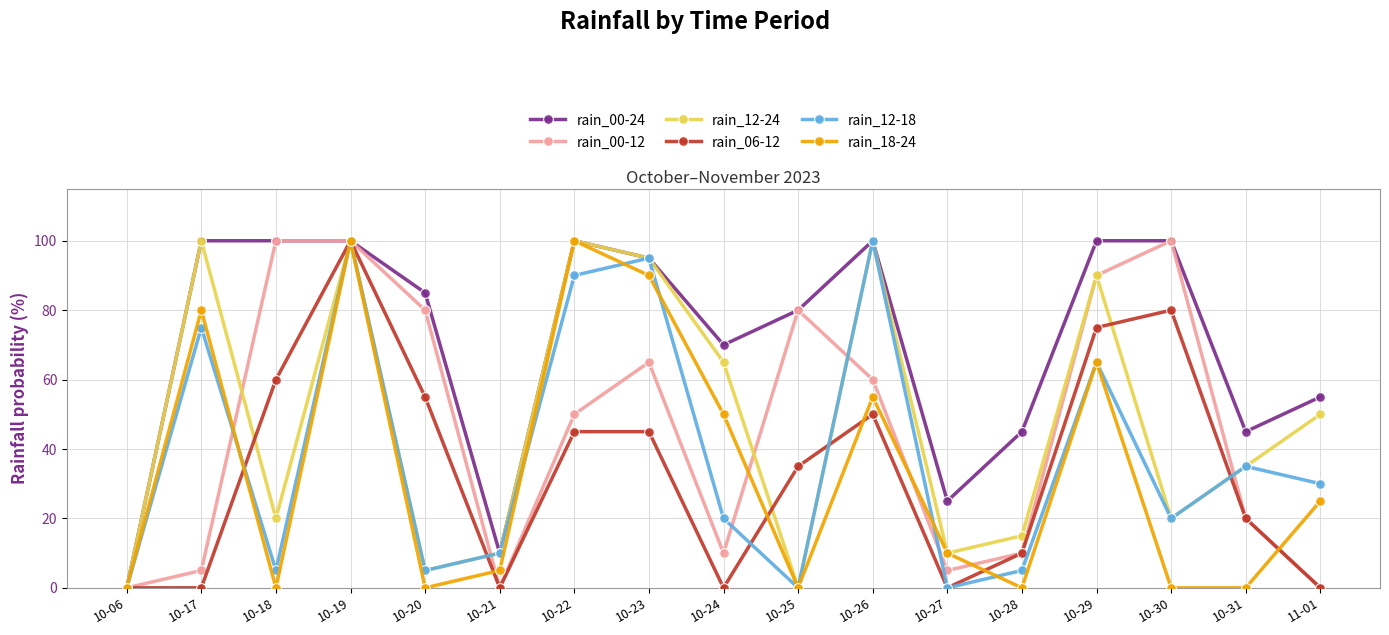

True or false: rain_00-12 has more than 2 points higher than both neighbors.

True